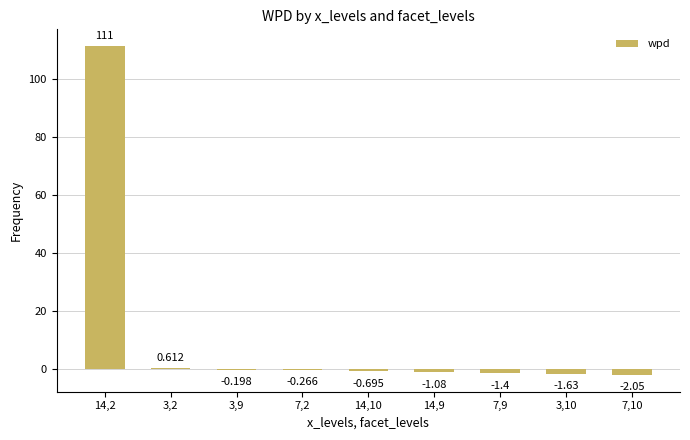

Are the bars horizontal?

No